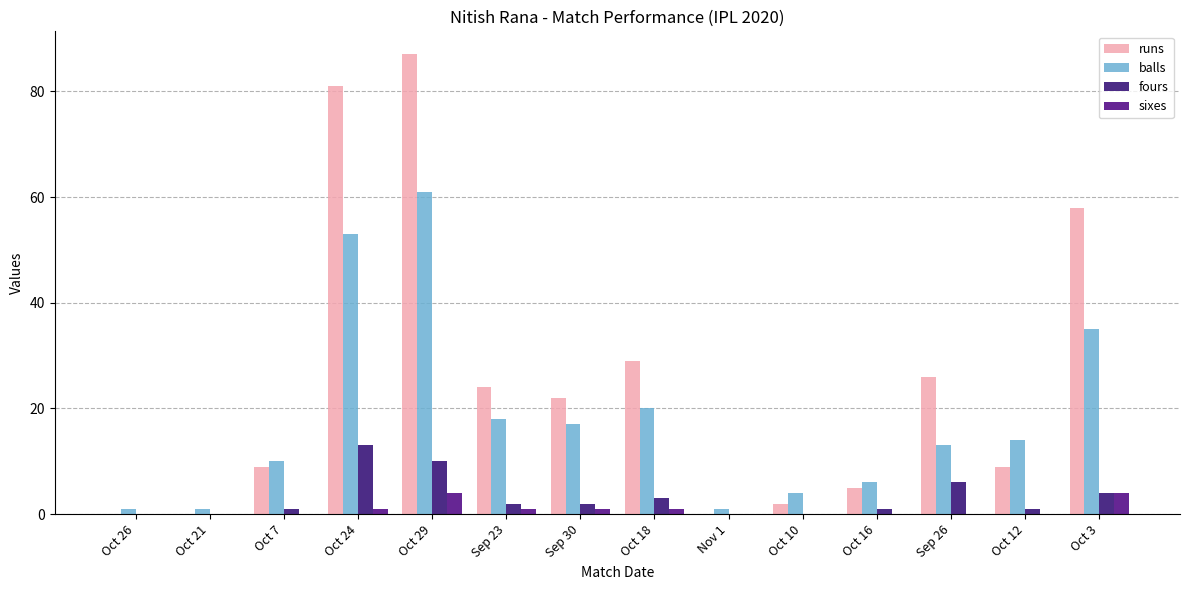

List the series in order of their peak value, lowest first.

sixes, fours, balls, runs